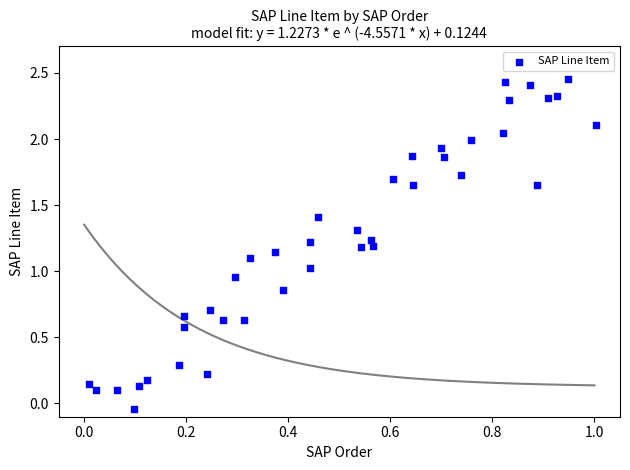

How many data points are displayed?

40